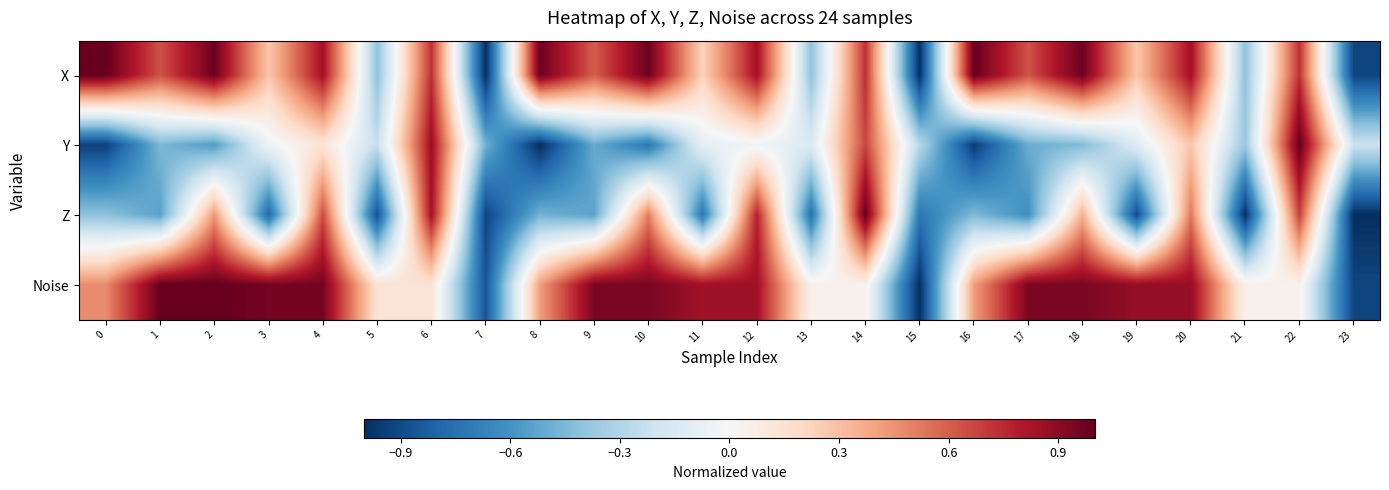

List the series in order of their peak value, highest first.

X, Y, Z, Noise